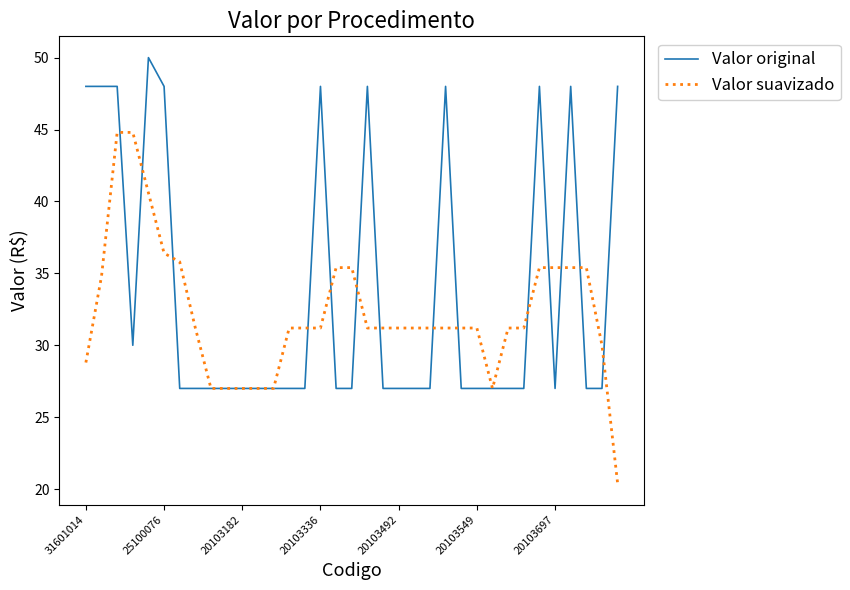

Which series has the widest spread of values?

Valor suavizado